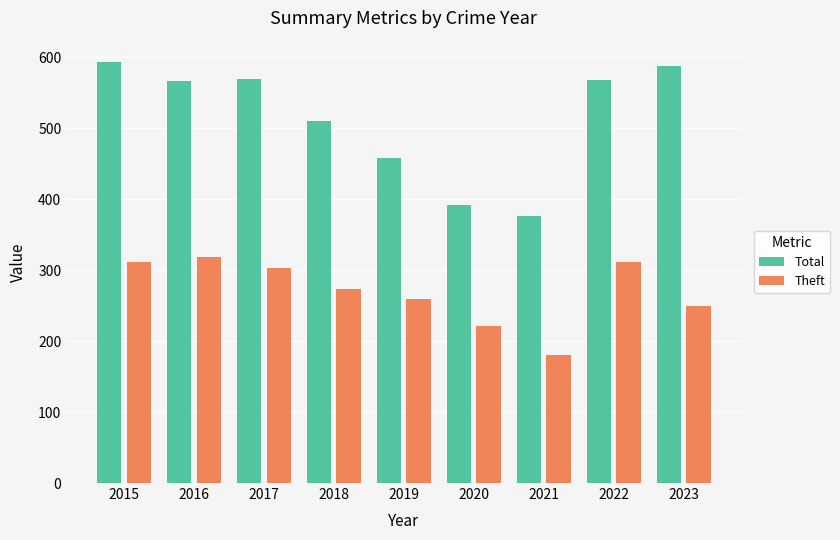

At which category does the chart reach its peak across all series?

2015